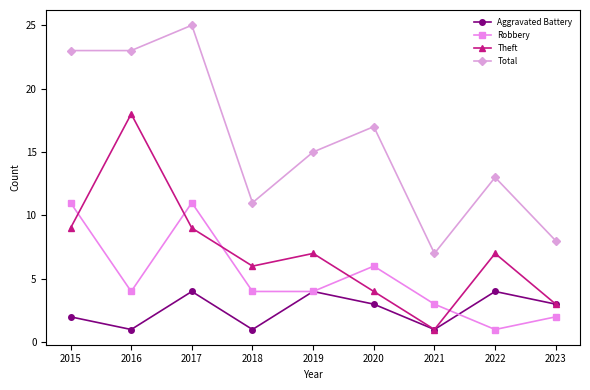

The Robbery series shows 4 at 2019. True or false?

True